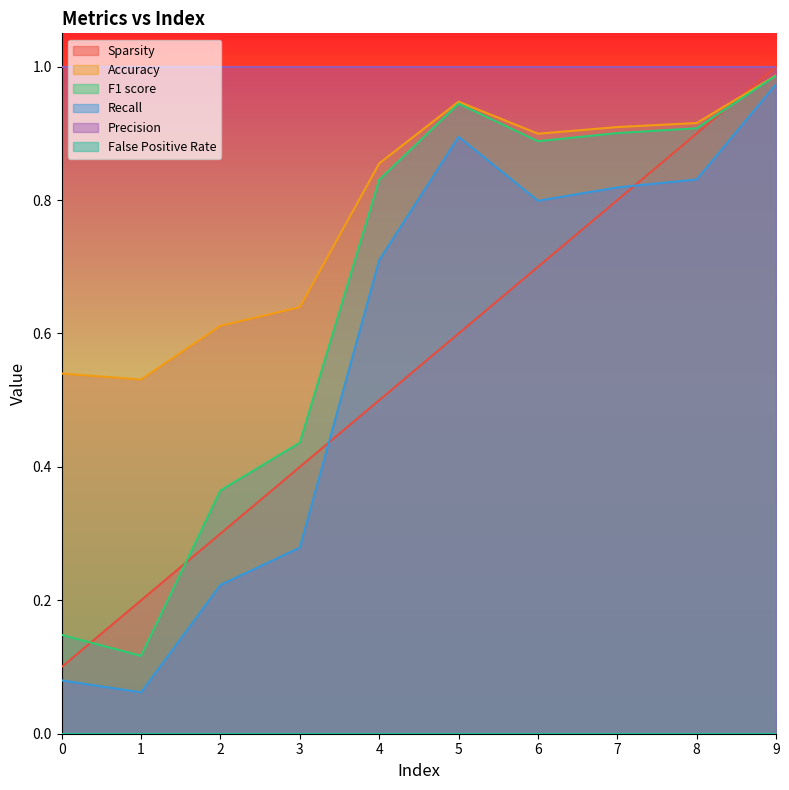

What is the sum of the Accuracy values at 7 and 6?

1.8